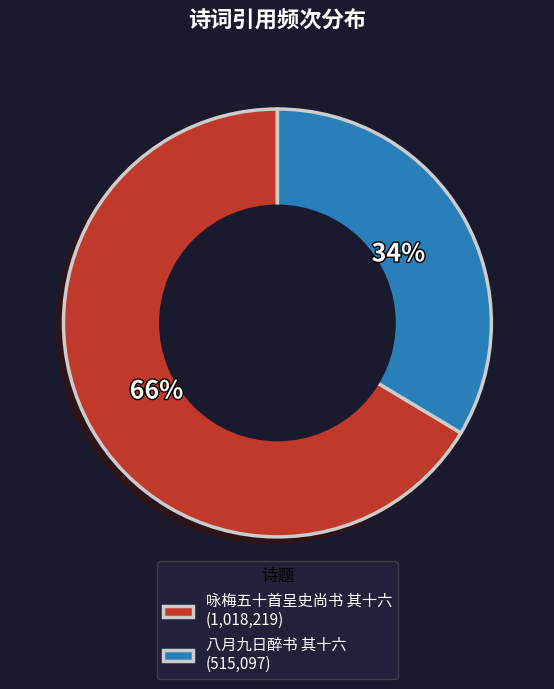

Rank the categories by value from highest to lowest.

咏梅五十首呈史尚书 其十六, 八月九日醉书 其十六